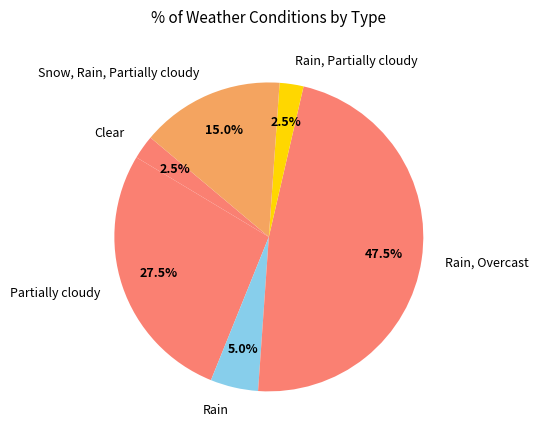

What is the ratio of the value at Rain, Overcast to the value at Rain?

9.5